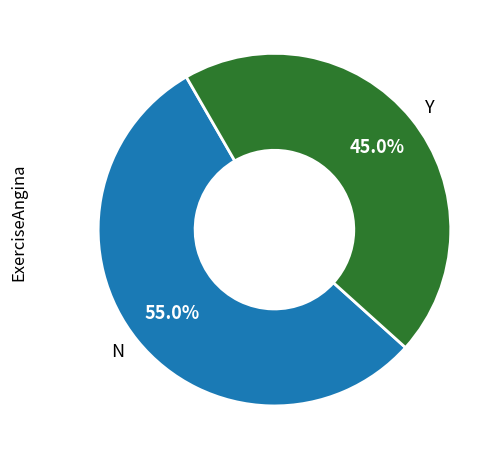

What is the largest slice in the pie chart?

N